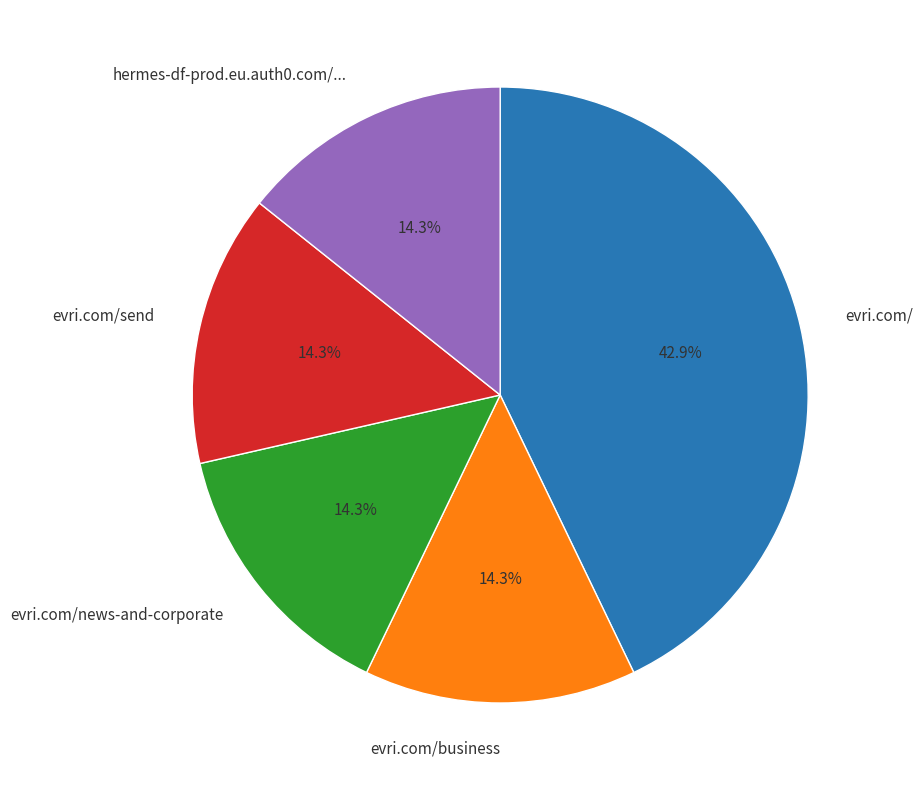

Do evri.com/send and evri.com/news-and-corporate together represent more than half of the pie?

No